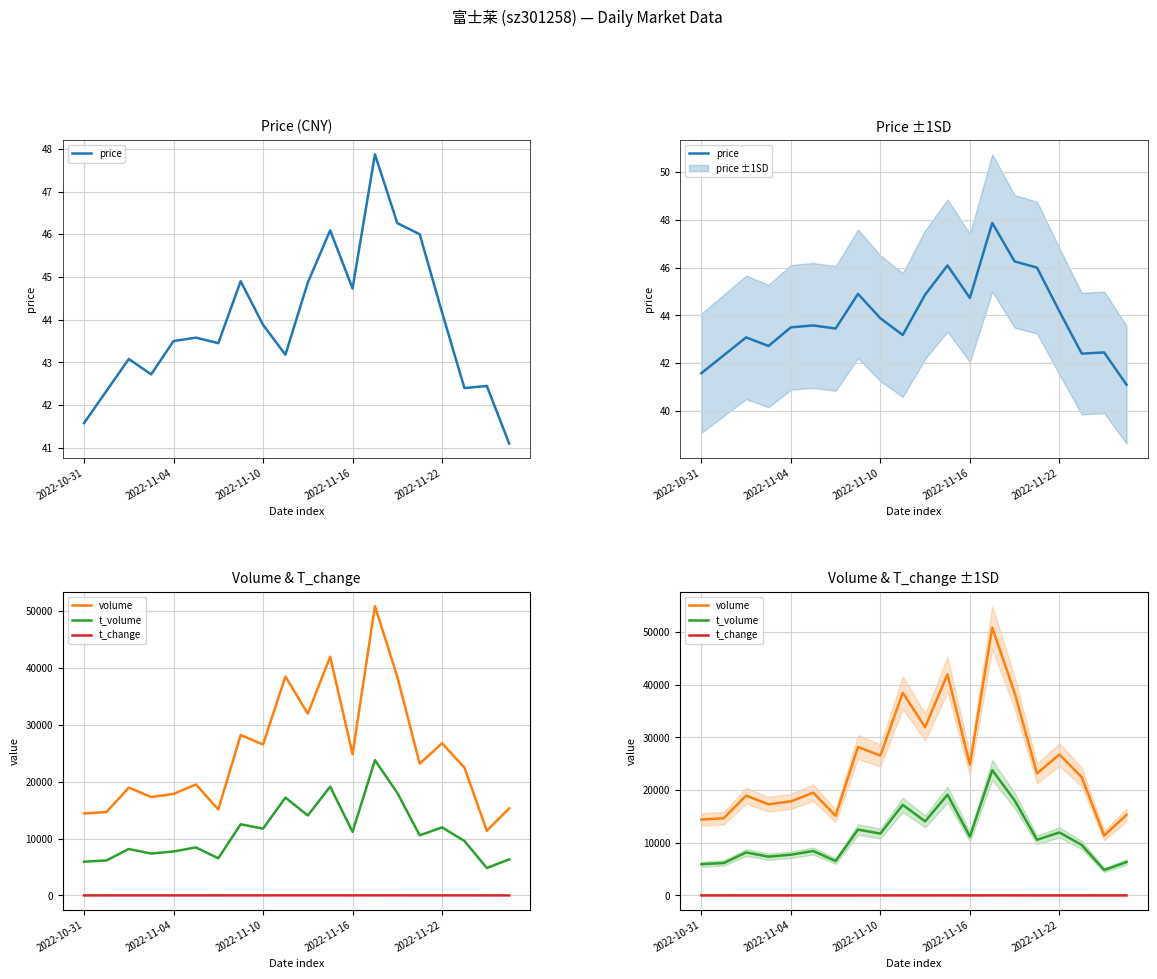

What are all the series names shown in the legend?

price, volume, t_volume, t_change